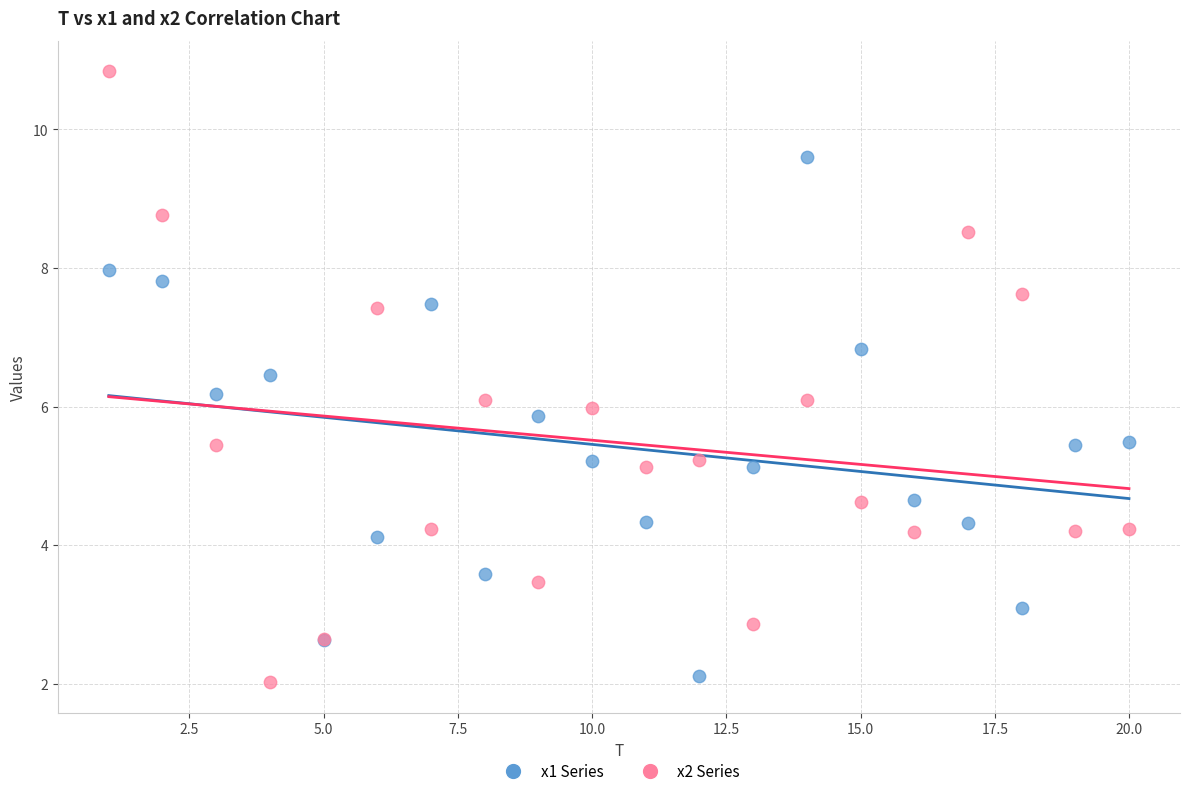

Which series has the widest spread of Y values?

x2 Series